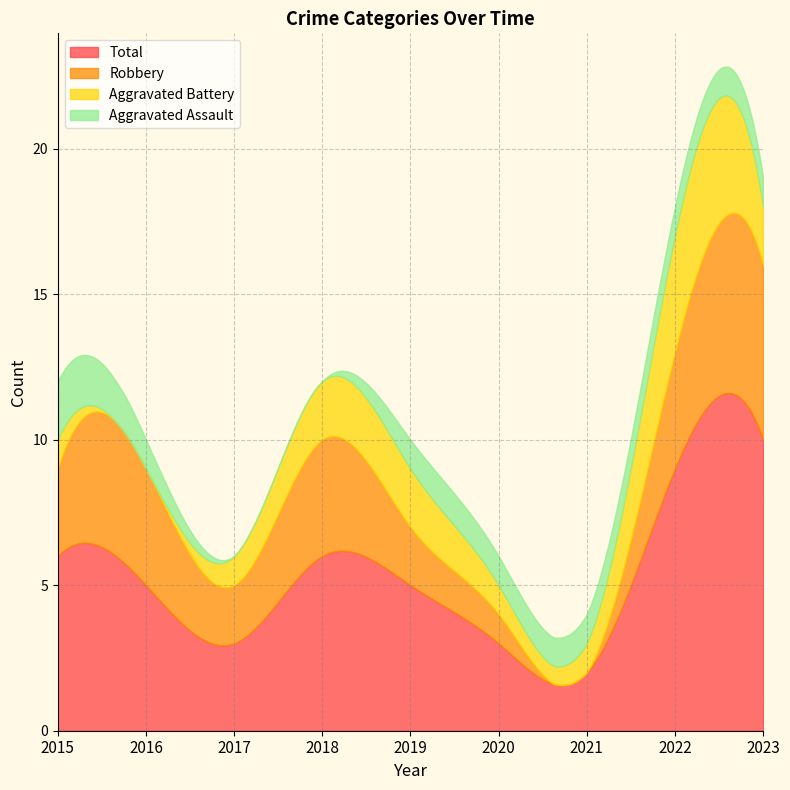

At which category does Robbery reach its first local peak?

2016